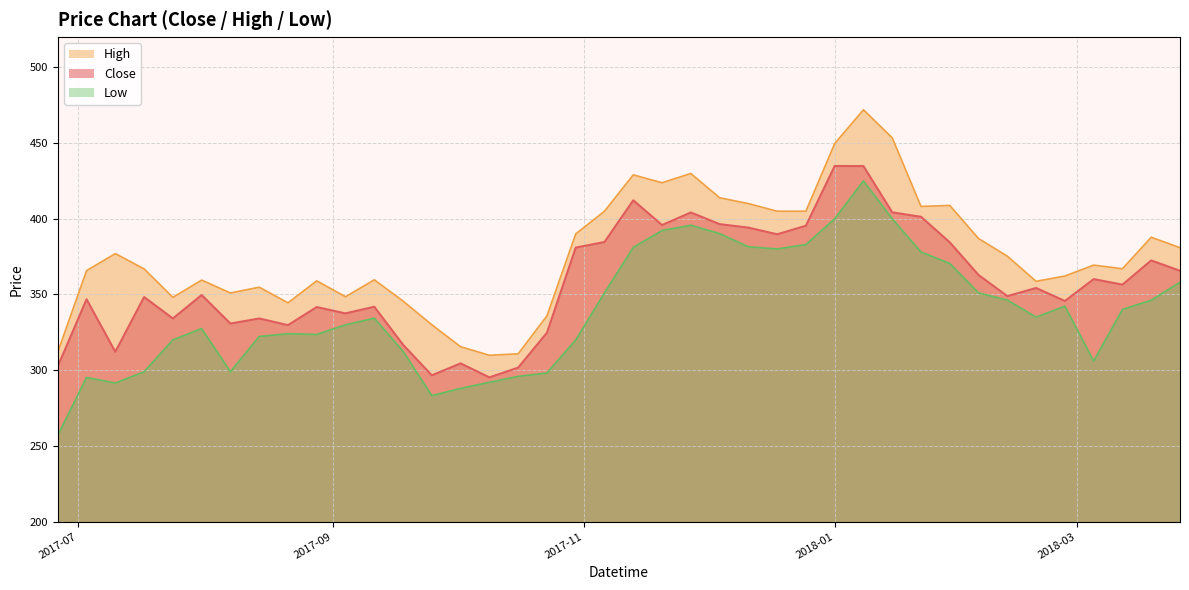

Reading left to right, transcribe all the data shown in this chart.

Close: 302.5	346.9	312.1	348.3	334.1	349.6	330.8	334.1	329.8	341.7	337.5	341.9	316.8	296.6	304.5	295.2	301.7	324.8	380.9	384.6	412.2	395.9	404.1	396.4	394.1	389.8	395.4	434.9	434.8	404.2	401.3	384.4	362.9	348.9	354.3	345.7	360.1	356.5	372.5	365.6
High: 312.0	365.8	377.0	366.9	348.1	359.5	351.0	354.8	344.5	359.0	348.5	359.7	345.6	330.0	315.5	309.9	310.8	335.9	390.0	405.0	429.0	423.8	429.9	413.9	410.0	405.0	405.0	449.7	472.0	453.4	408.1	408.8	386.9	375.3	358.7	362.2	369.4	367.0	387.8	380.9
Low: 257.0	295.2	291.5	299.0	320.0	327.5	299.0	322.2	324.1	323.6	330.0	334.4	312.5	283.2	288.0	292.0	295.9	298.1	320.0	351.1	381.1	392.2	395.8	390.2	381.5	380.1	383.0	400.0	425.0	400.0	378.1	370.5	351.1	346.3	335.1	342.3	306.1	340.1	346.2	358.1